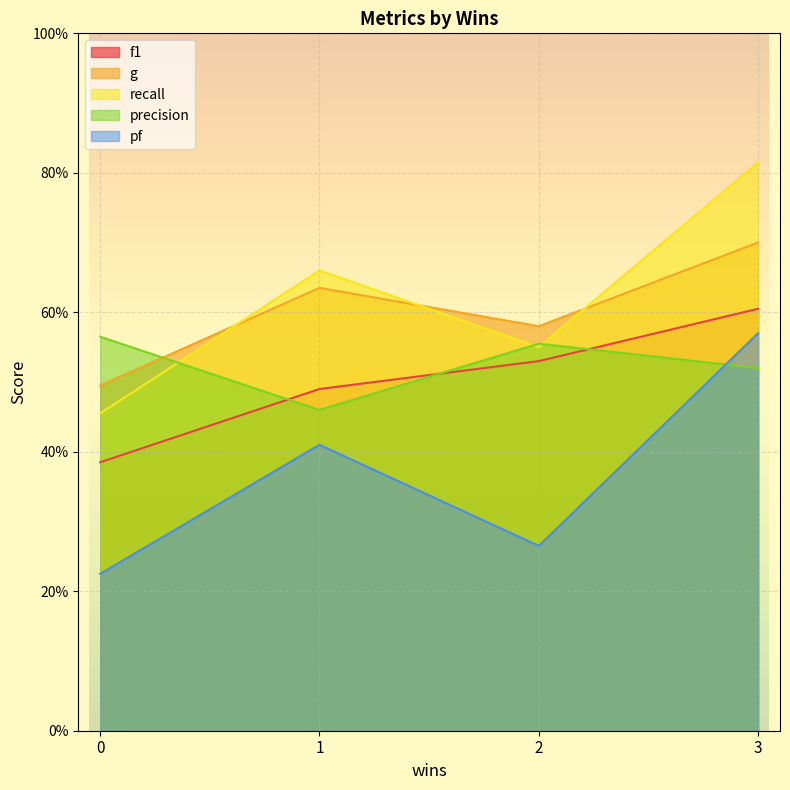

Does the chart display data point markers on the line(s)?

No